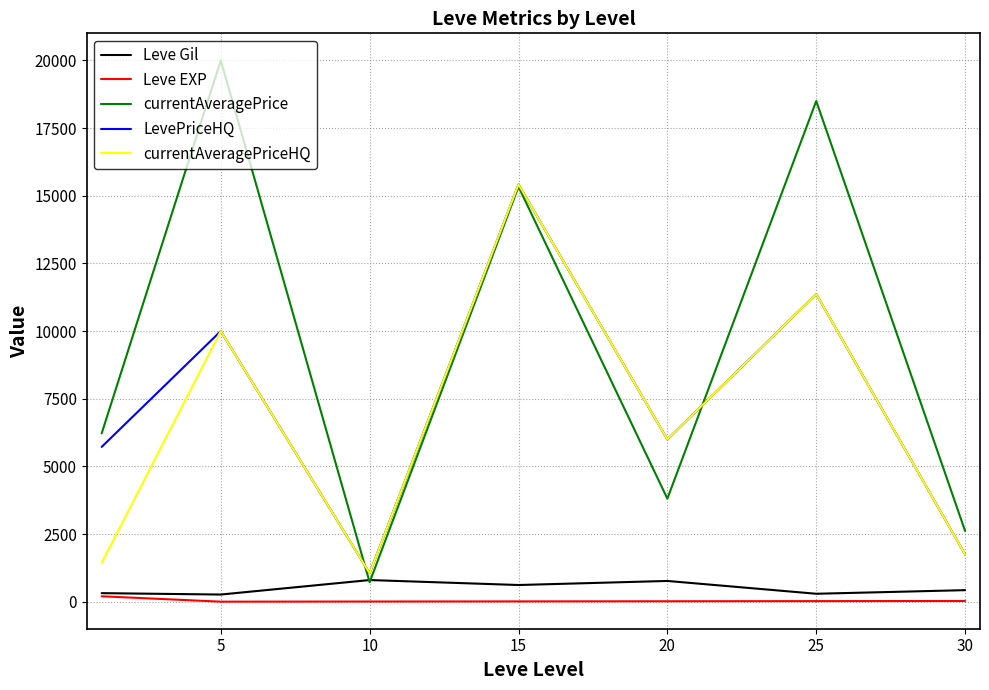

Which series has the largest range (max minus min)?

currentAveragePrice